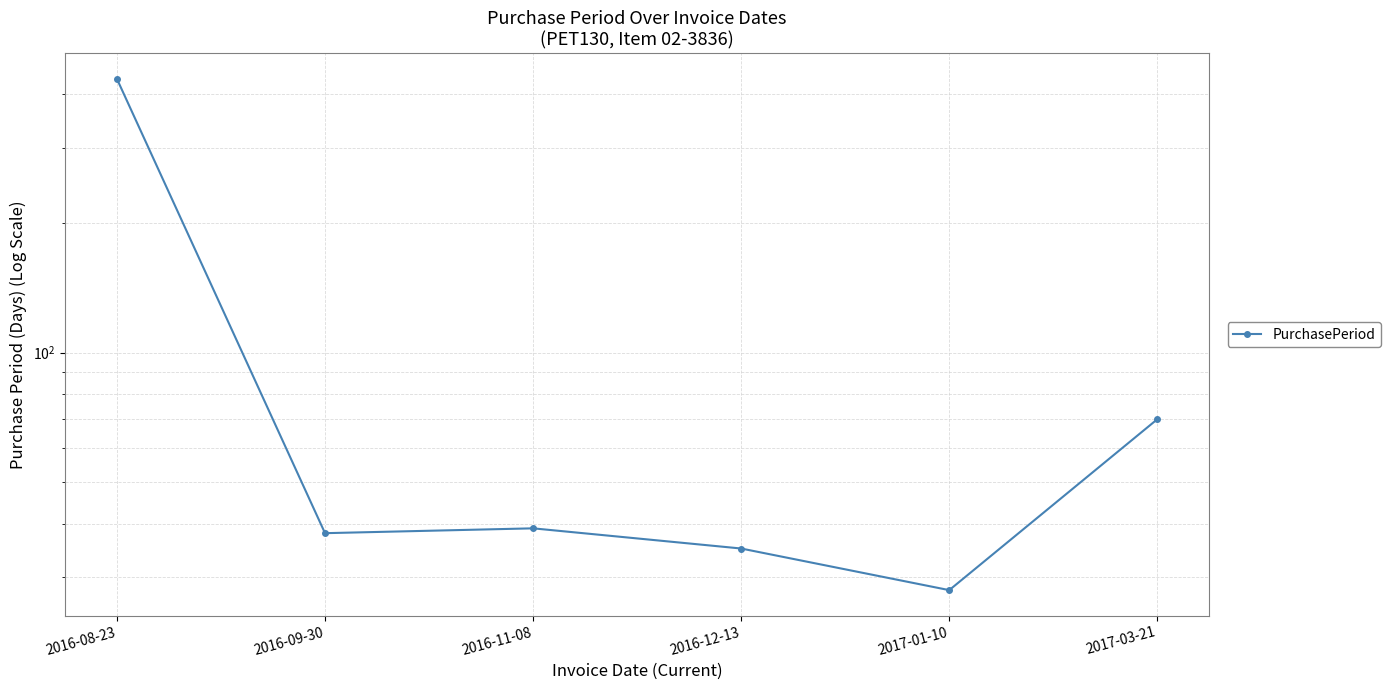

At which category does the chart reach its minimum across all series?

2017-01-10